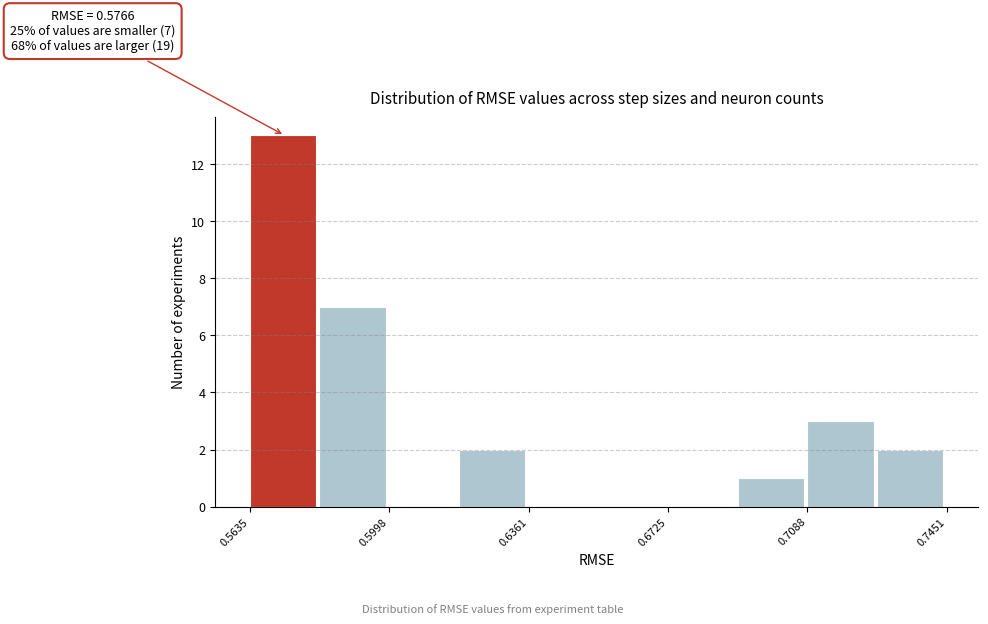

Around what value on the x-axis is the tallest bar? Give the approximate position of its centre, as read against the axis.

0.570